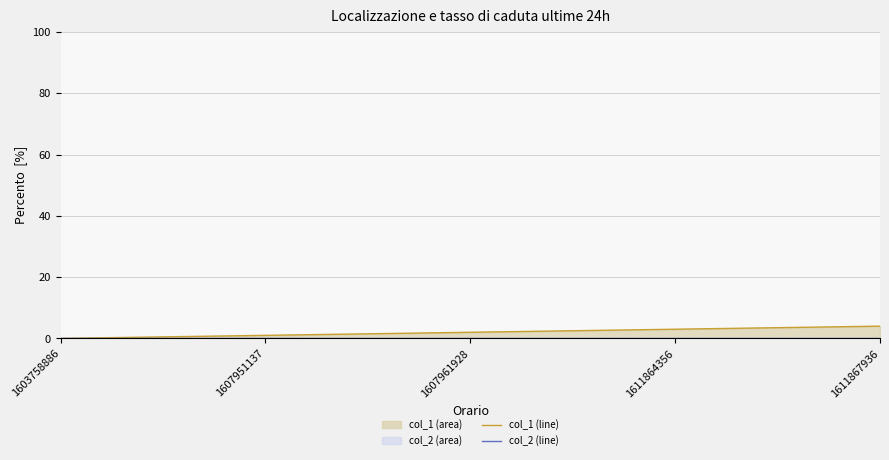

Is it true that col_2 (line) equals 0 at 1611867936?

True